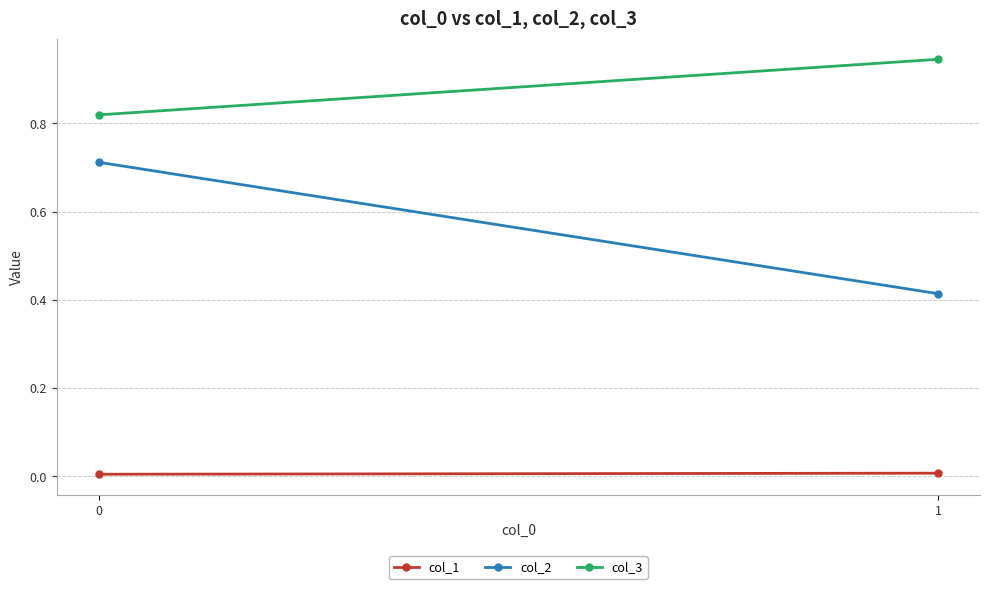

Reading left to right, list all the values displayed in this chart.

col_1: 1=0.0	0=0.0
col_2: 1=0.4	0=0.7
col_3: 1=0.9	0=0.8